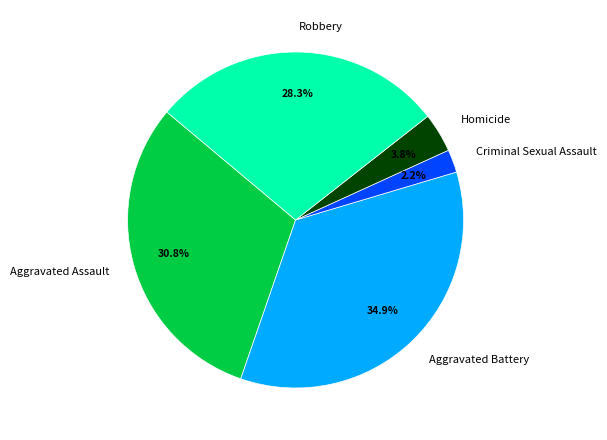

Which category has the smallest portion of the pie?

Criminal Sexual Assault